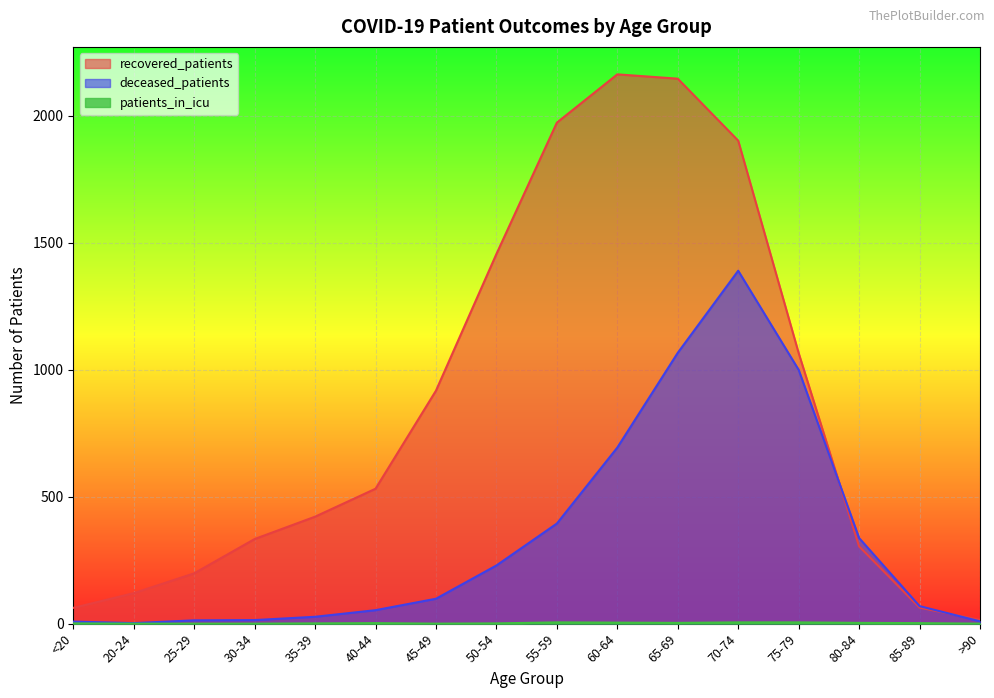

What value does the patients_in_icu series have at 75-79?

5